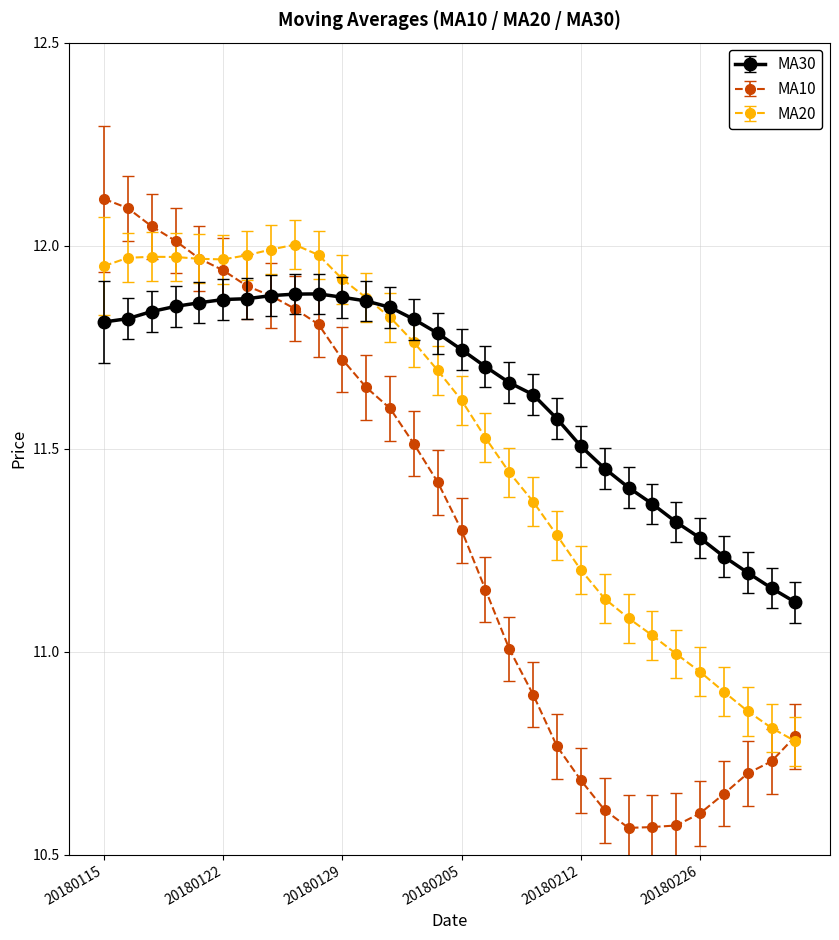

Which series has the widest spread of values?

MA10